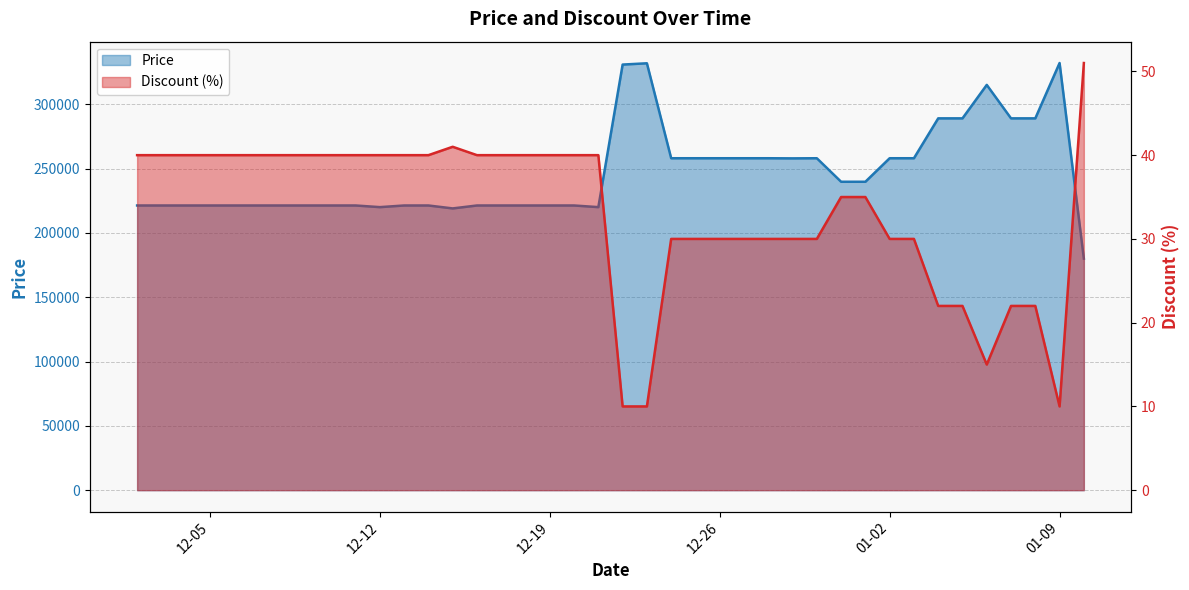

What is the difference between the Price values at 2023-12-13 and 2024-01-08?

67720